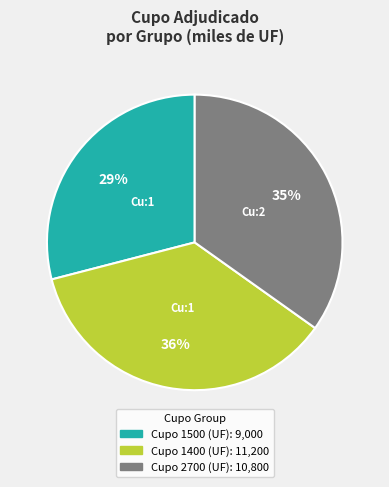

How many slices are in this pie chart?

3